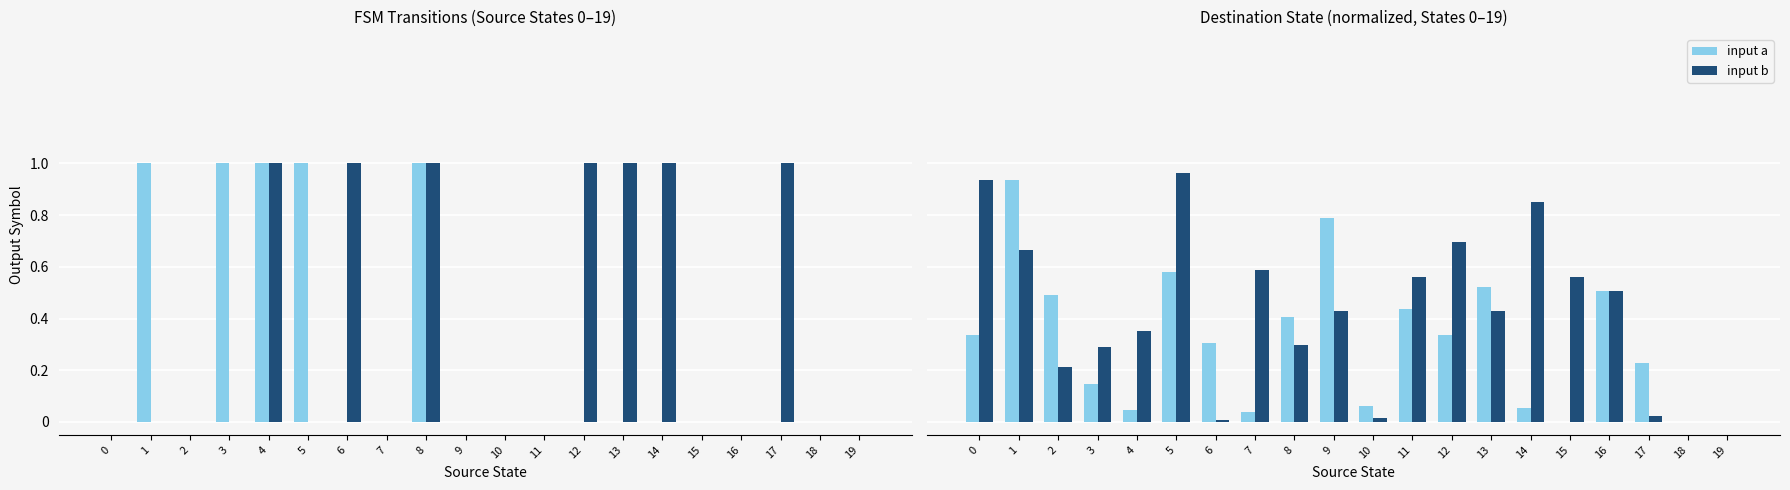

Are the bars grouped side by side (vs. stacked)?

Yes